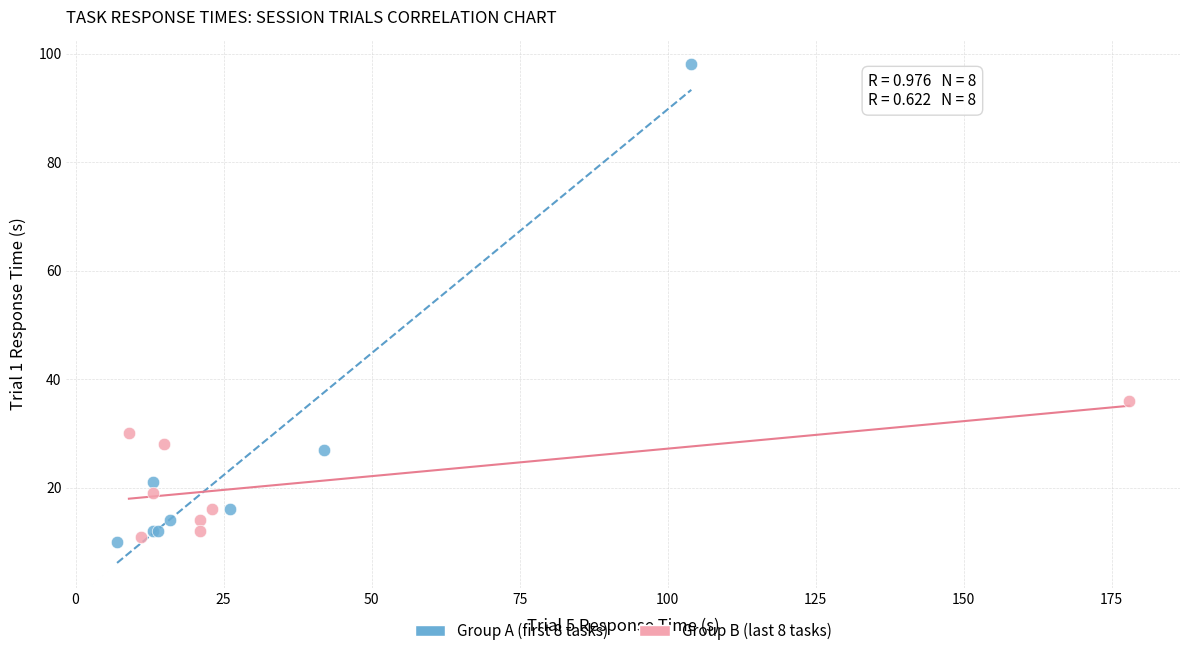

Which series reaches the maximum Y coordinate?

Group A (first 8 tasks)